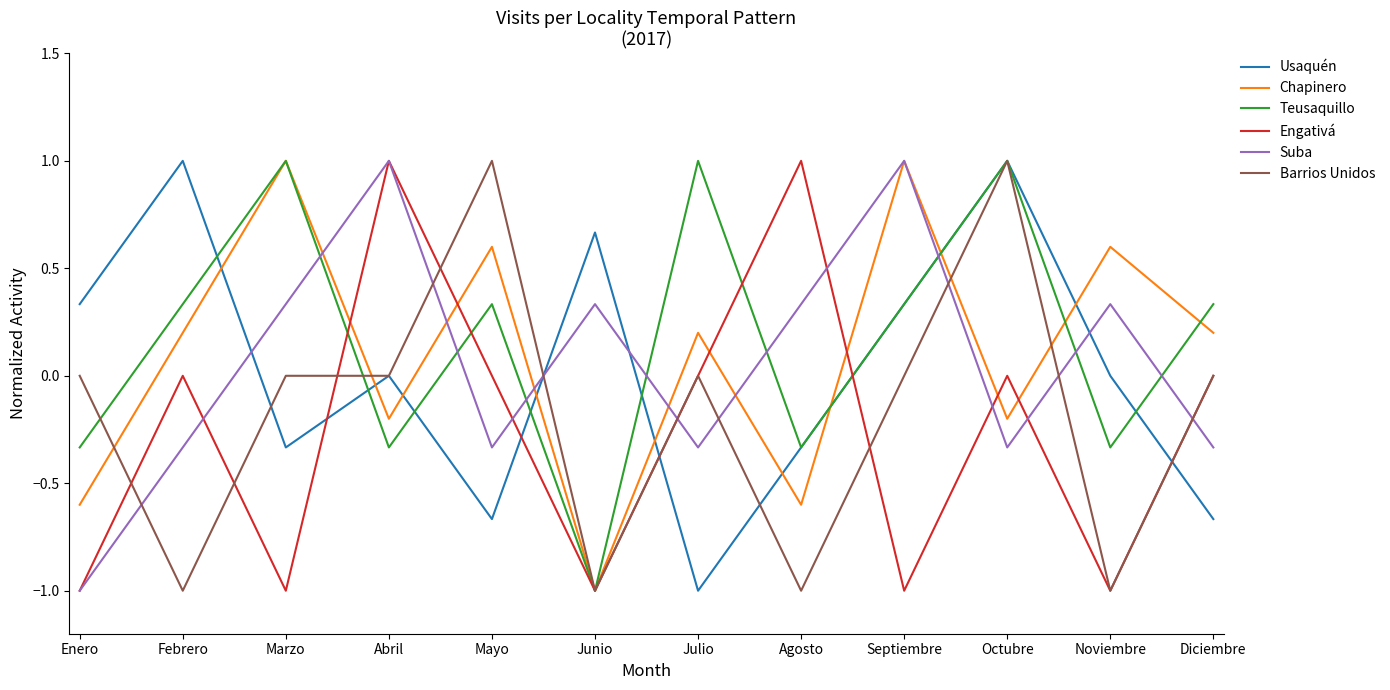

What is the spread (max minus min) of values at Junio?

1.7